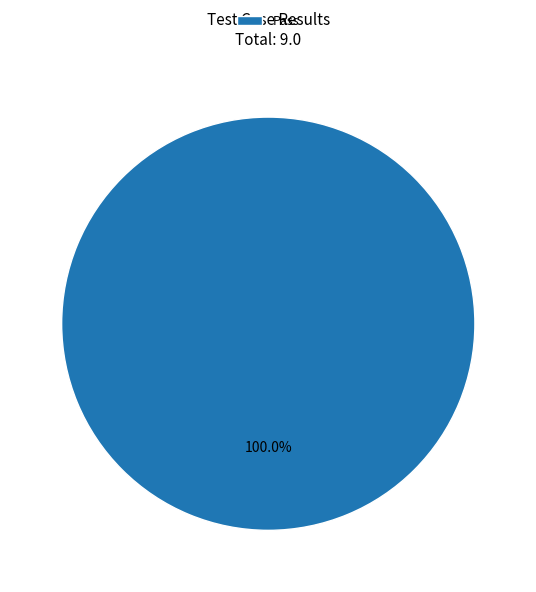

Rank the categories by value from highest to lowest.

Pass